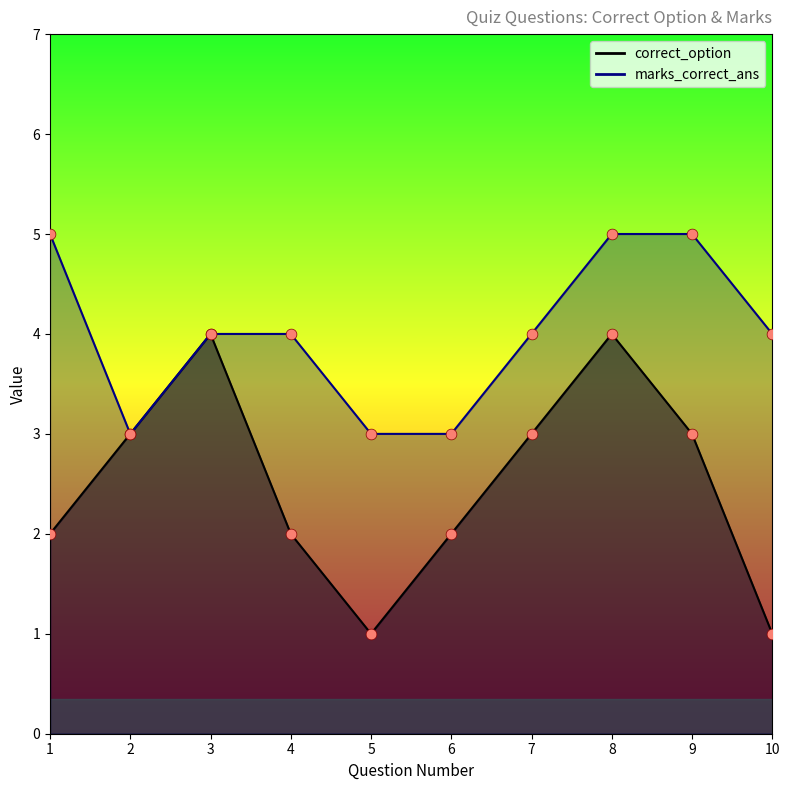

Which series reaches the maximum Y coordinate?

marks_correct_ans